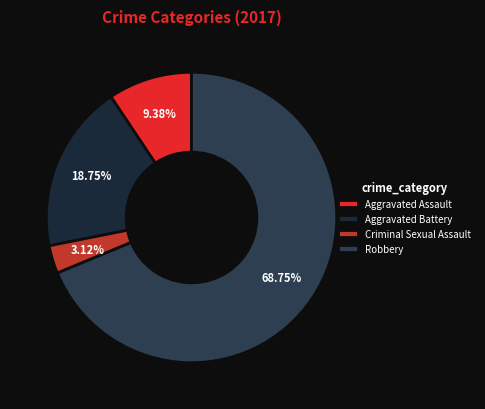

What is the smallest slice in the pie chart?

Criminal Sexual Assault